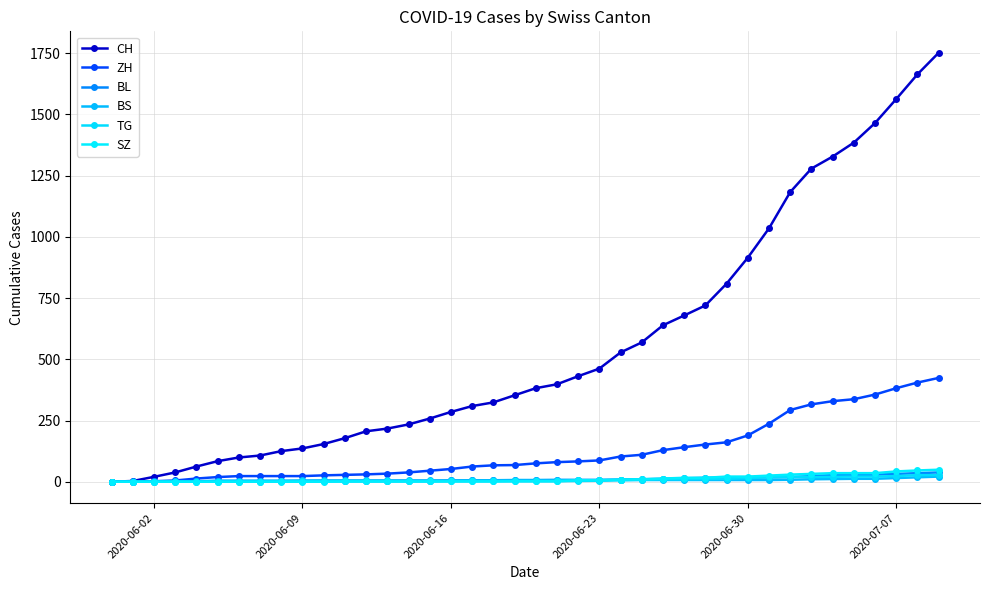

Rank the series by their maximum value, from highest to lowest.

CH, ZH, SZ, BL, TG, BS